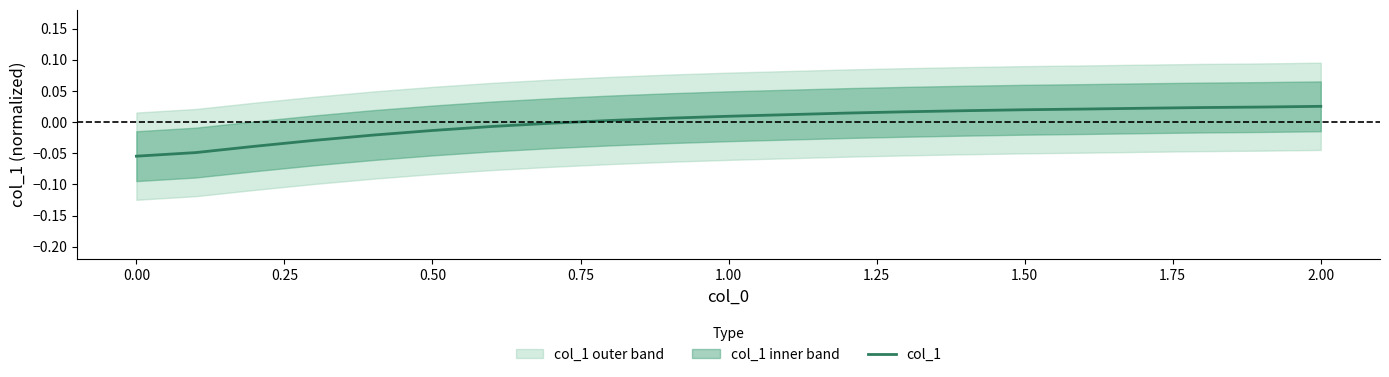

The value at 1.25 is -0.0. True or false?

True